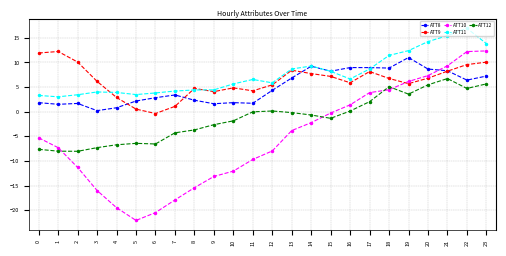

How many values in the ATT10 series are below -5?

13